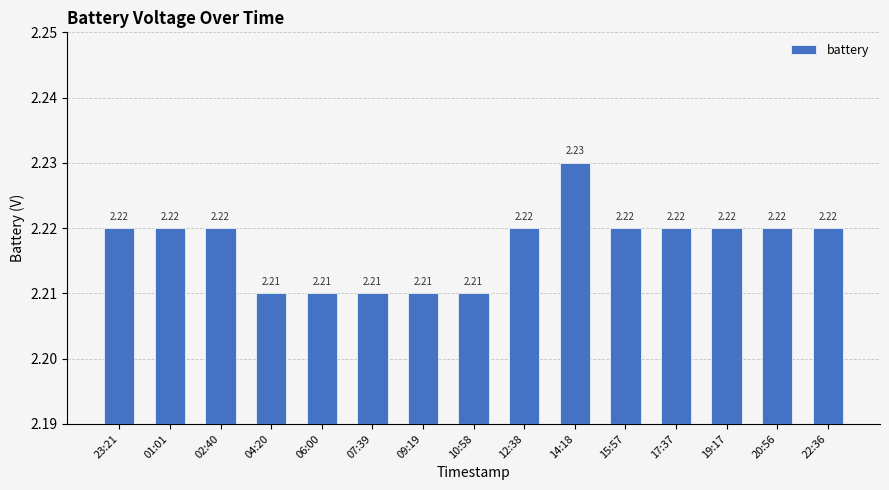

The chart shows a value of 2.2 at 04:20. True or false?

True